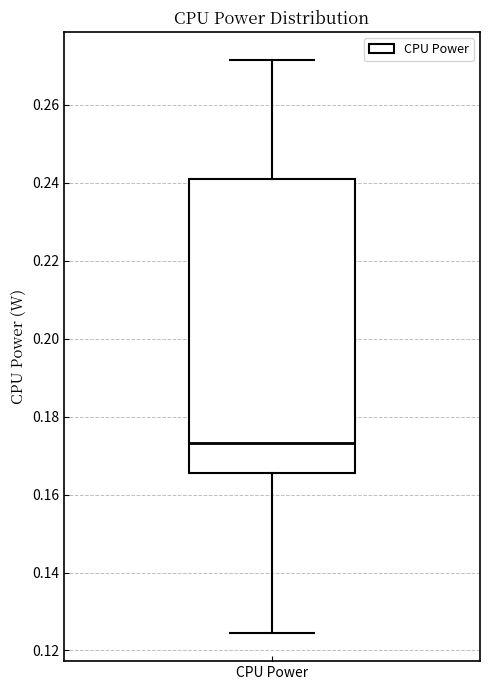

Read this box plot against the y-axis: the position of the median line, the range covered by the box, and the ends of both whiskers. The values are not printed on the chart, so give them approximately, as read against the axis.

median 0.174, box 0.166 to 0.242, whiskers 0.124 to 0.272